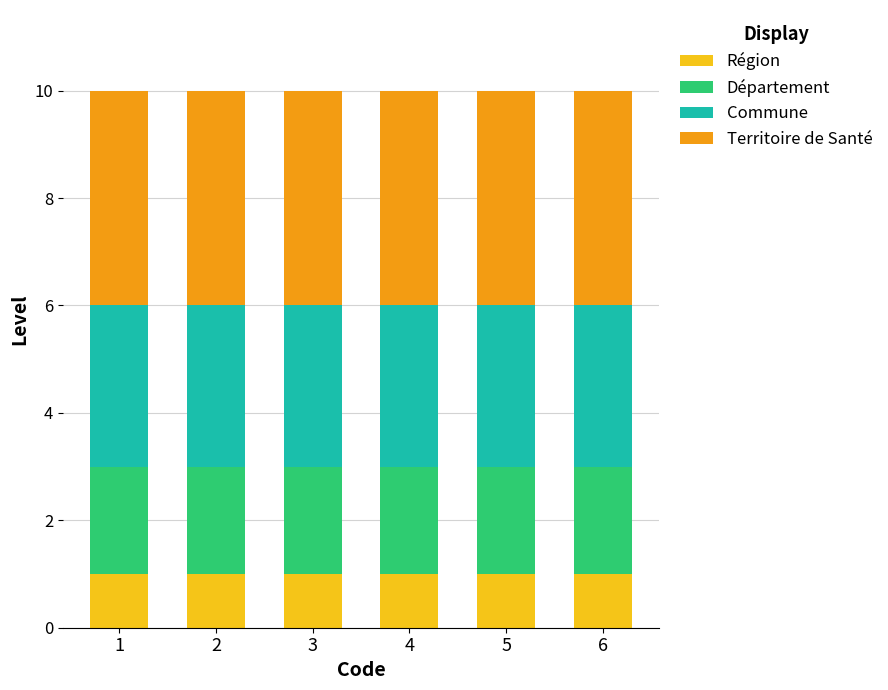

What is the total value across all series at 6?

10